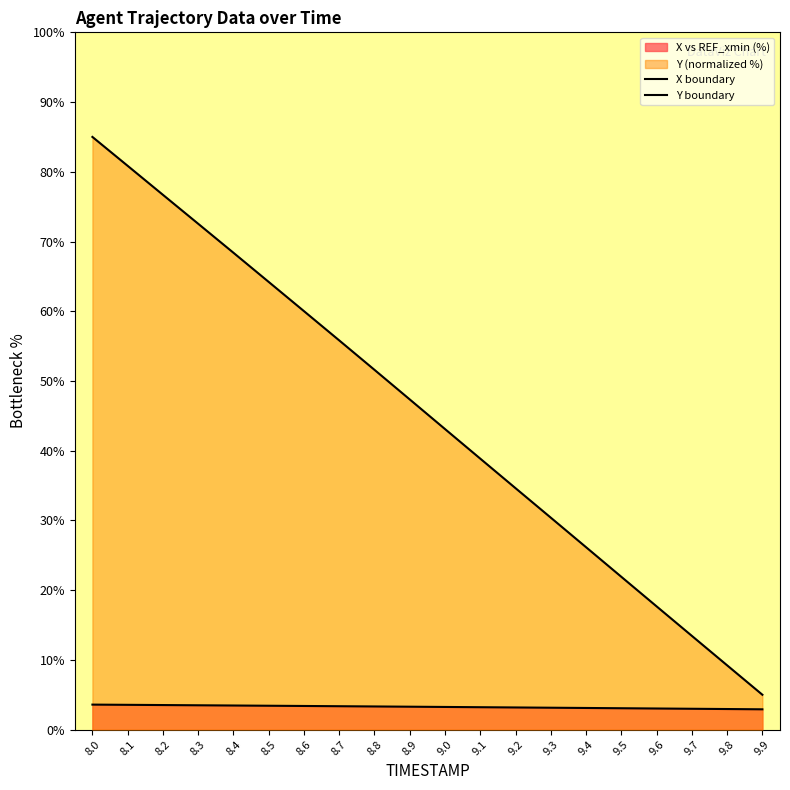

True or false: X boundary and Y boundary intersect in this chart.

False